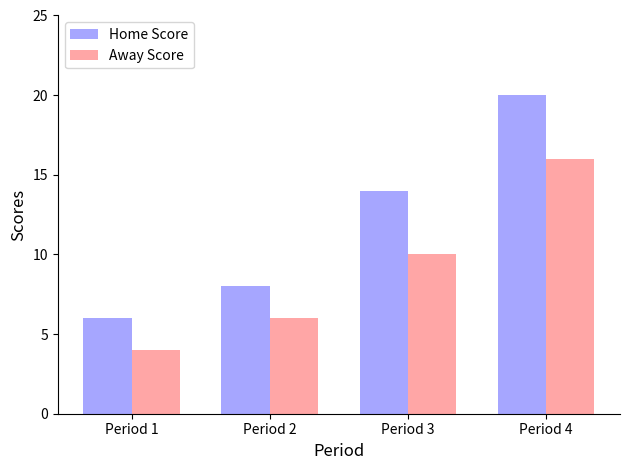

What is the smallest value displayed?

4